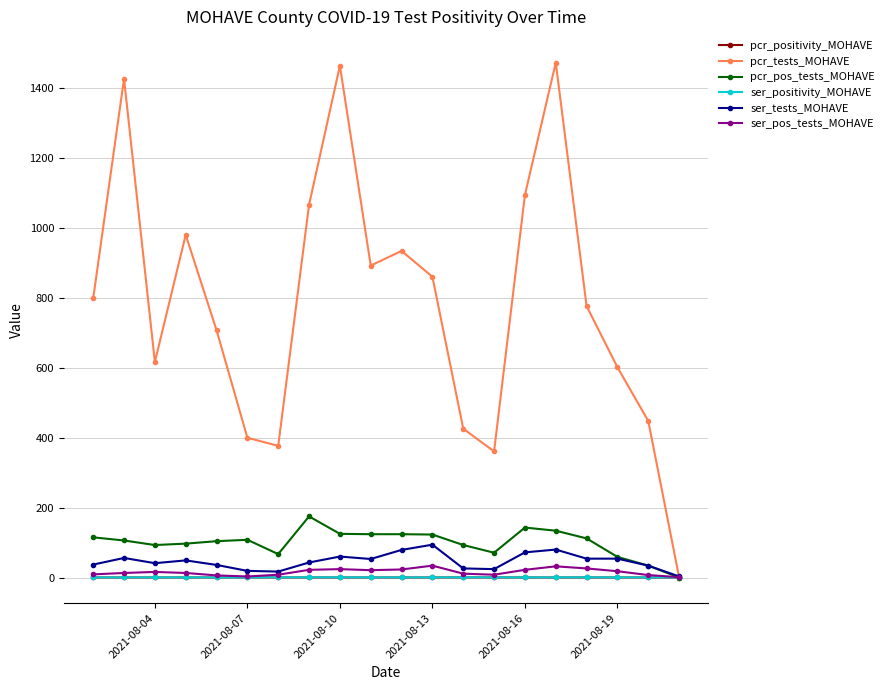

True or false: pcr_pos_tests_MOHAVE has more than 2 interior local peaks.

True